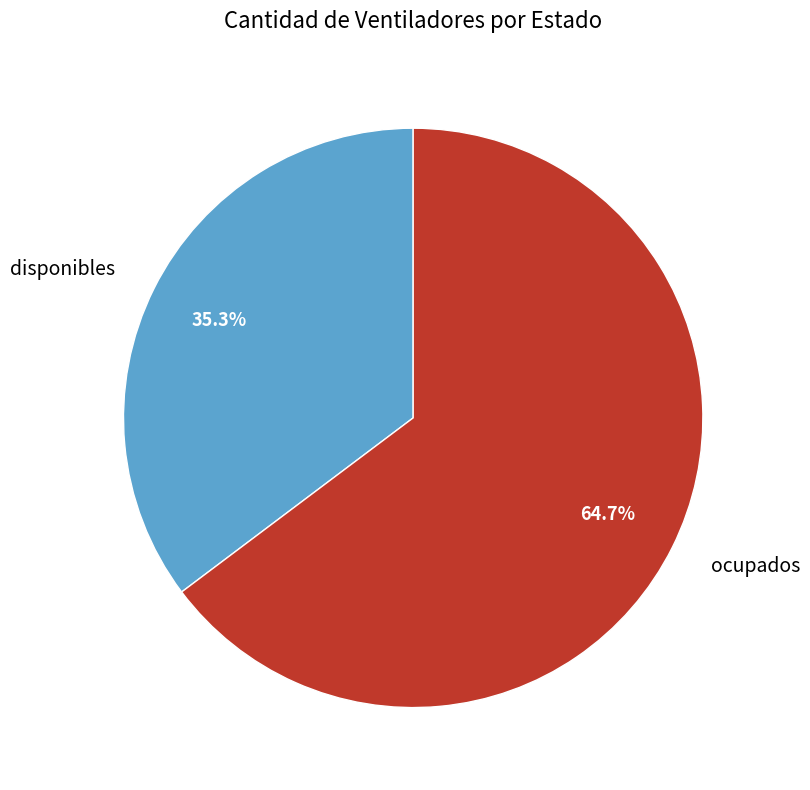

Between disponibles and ocupados, which is larger?

ocupados